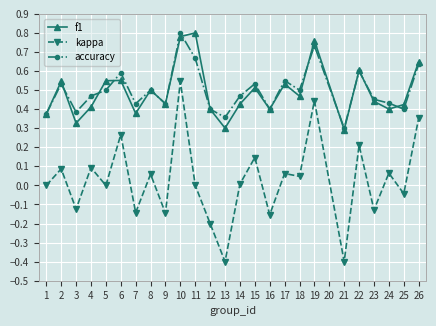

Does the chart have visible grid lines?

Yes